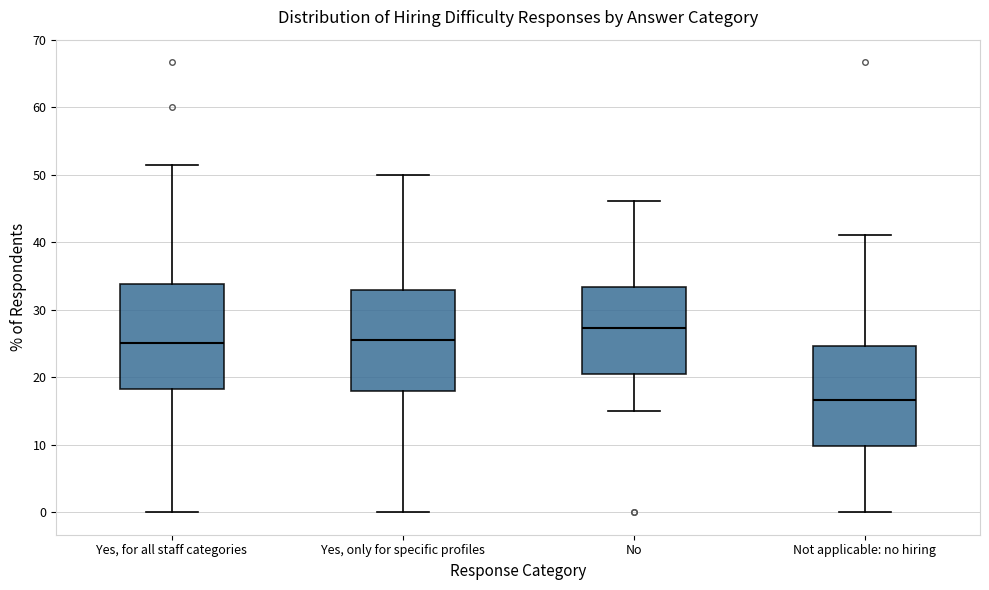

Reading left to right, transcribe this box plot: for each box, give where its median line is, the range the box spans, and where its two whiskers end, as read against the y-axis. The values are not printed on the chart, so give them approximately, as read against the axis.

Yes, for all staff categories: median 25, box 18 to 34, whiskers 0 to 51
Yes, only for specific profiles: median 25, box 18 to 33, whiskers 0 to 50
No: median 27, box 21 to 33, whiskers 15 to 46
Not applicable: no hiring: median 17, box 10 to 25, whiskers 0 to 41